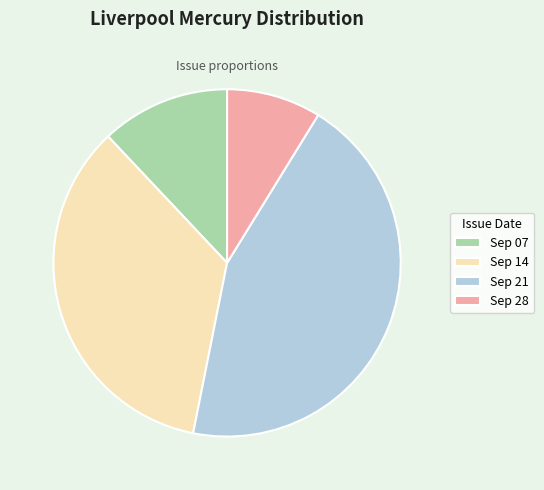

Is there any slice that represents more than half of the pie?

No